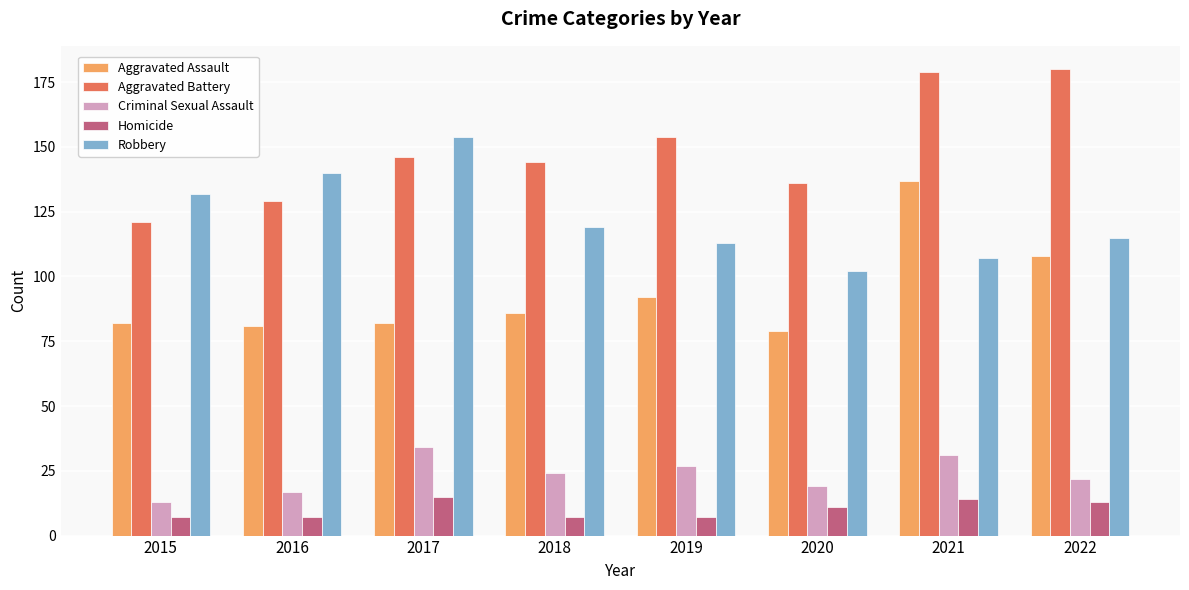

Reading left to right, what are all the values shown in this chart?

Aggravated Assault: 2015=82	2016=81	2017=82	2018=86	2019=92	2020=79	2021=137	2022=108
Aggravated Battery: 2015=121	2016=129	2017=146	2018=144	2019=154	2020=136	2021=179	2022=180
Criminal Sexual Assault: 2015=13	2016=17	2017=34	2018=24	2019=27	2020=19	2021=31	2022=22
Homicide: 2015=7	2016=7	2017=15	2018=7	2019=7	2020=11	2021=14	2022=13
Robbery: 2015=132	2016=140	2017=154	2018=119	2019=113	2020=102	2021=107	2022=115